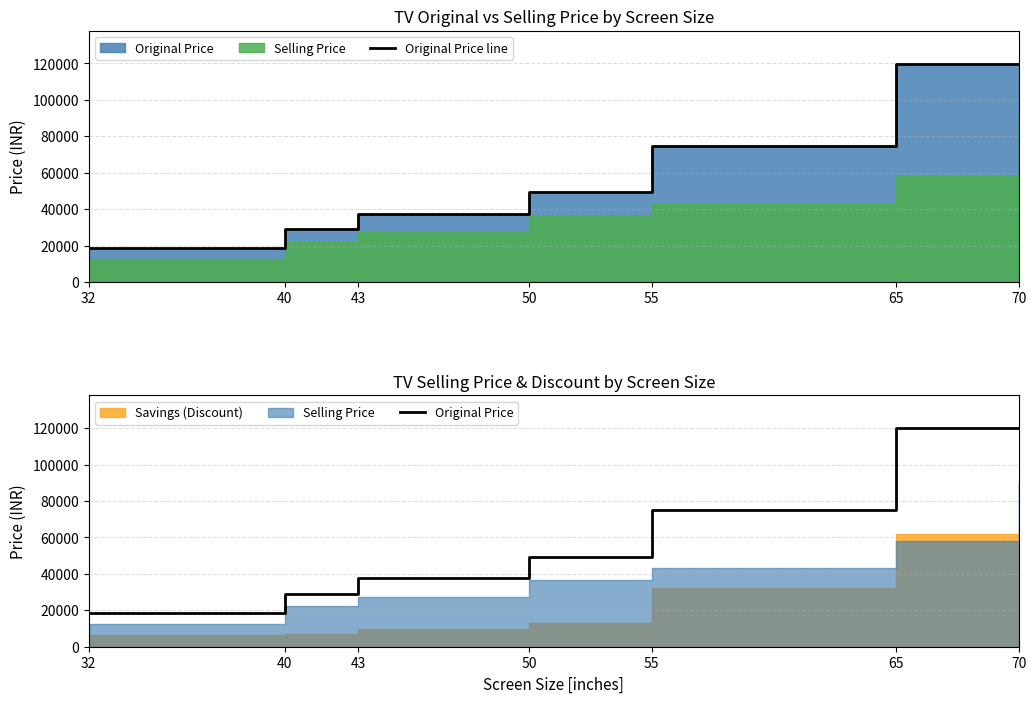

At which label does Original Price reach its minimum?

32